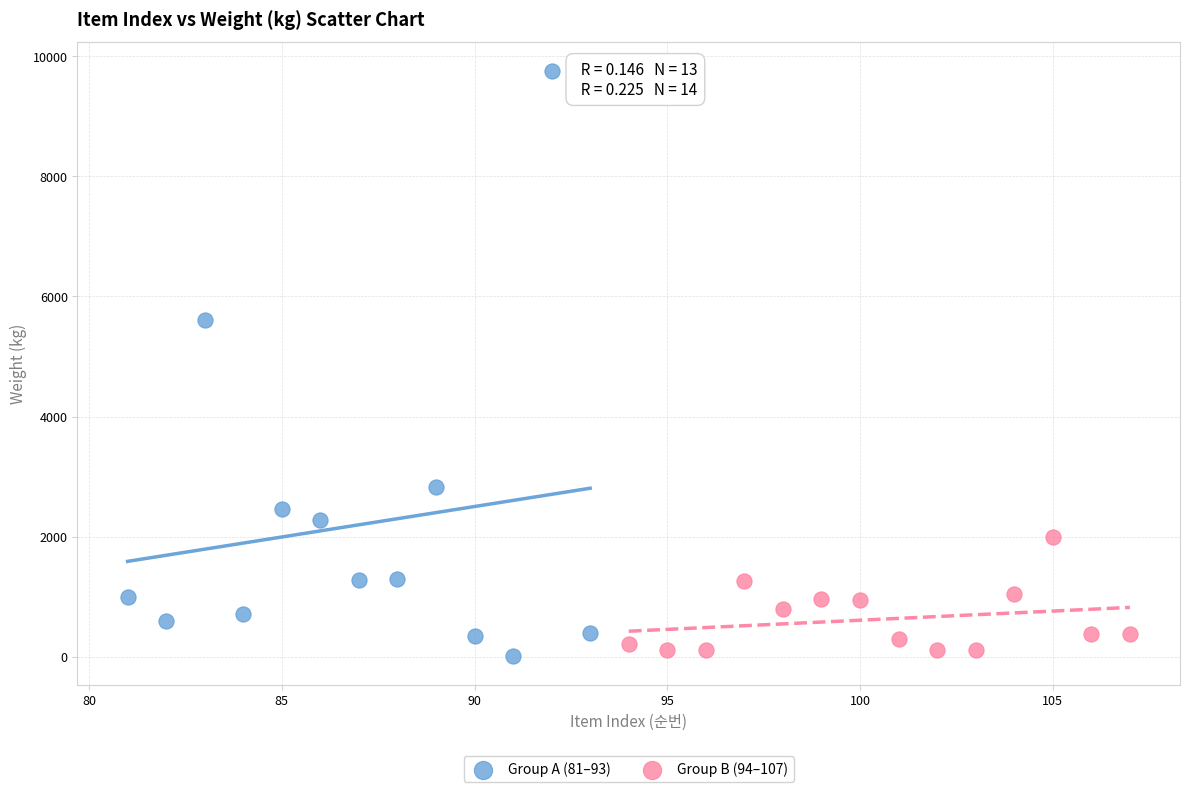

Which series has the widest spread of Y values?

Group A (81–93)